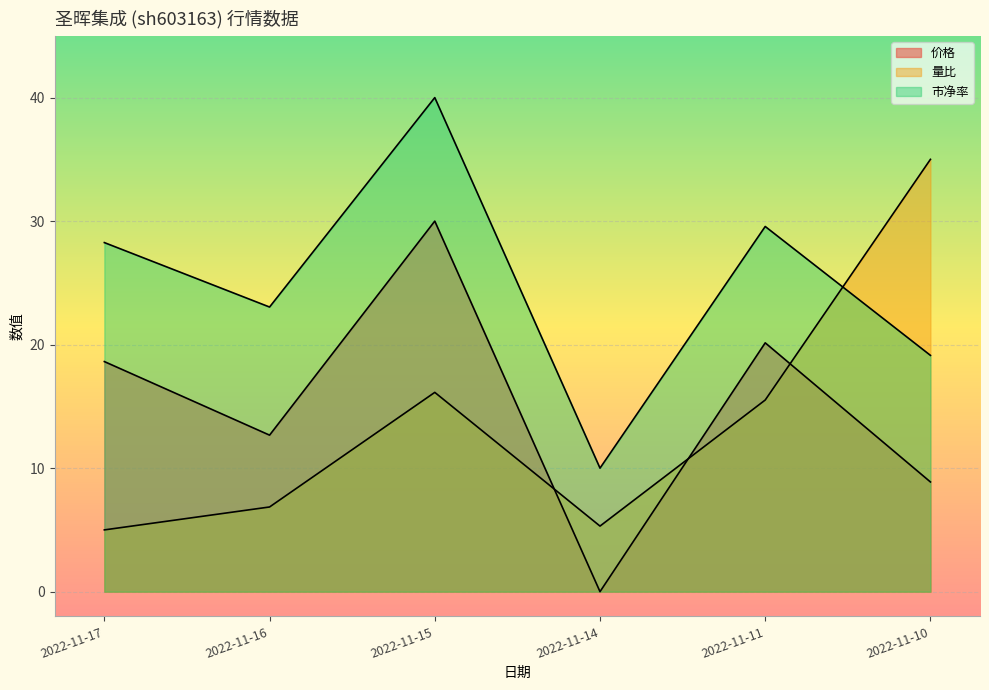

Reading right to left, list all the values displayed in this chart.

价格: 2022-11-10=8.9	2022-11-11=20.1	2022-11-14=0.0	2022-11-15=30.0	2022-11-16=12.7	2022-11-17=18.6
量比: 2022-11-10=35.0	2022-11-11=15.5	2022-11-14=5.3	2022-11-15=16.1	2022-11-16=6.9	2022-11-17=5.0
市净率: 2022-11-10=19.1	2022-11-11=29.6	2022-11-14=10.0	2022-11-15=40.0	2022-11-16=23.0	2022-11-17=28.3